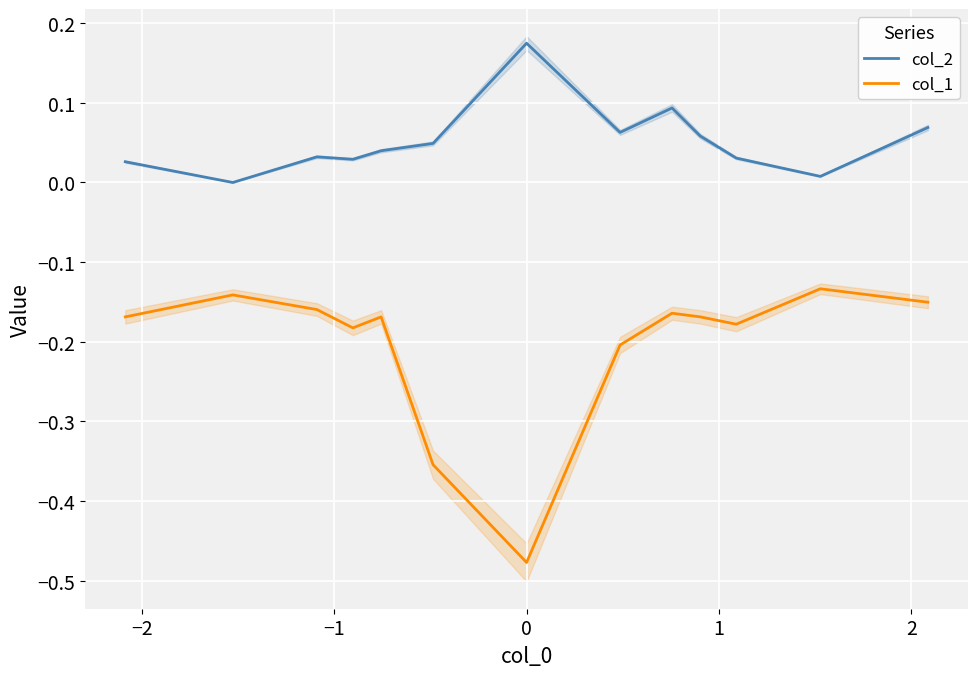

True or false: col_2 and col_1 intersect in this chart.

False